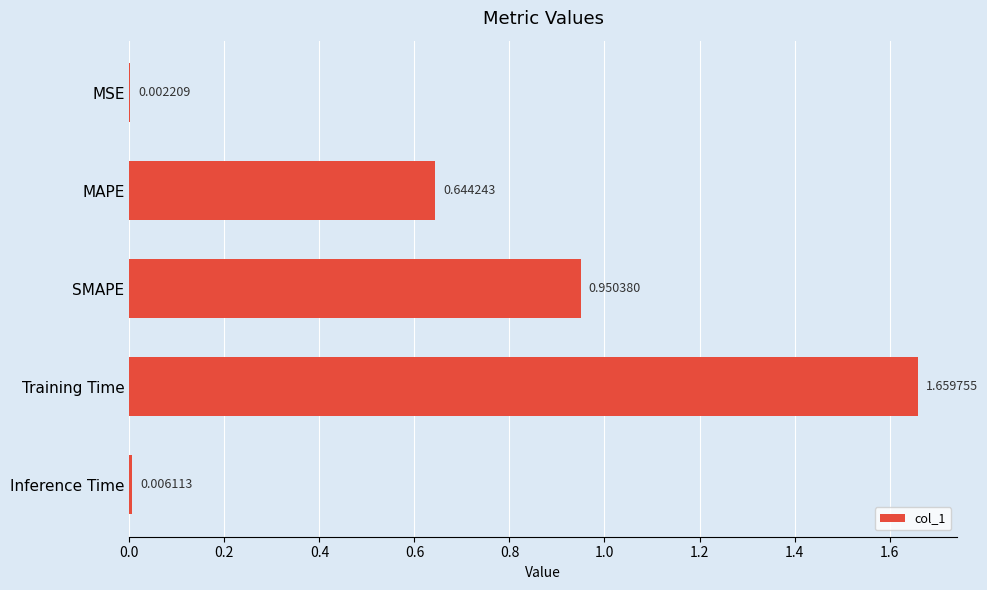

What is the sum of all values?

3.3